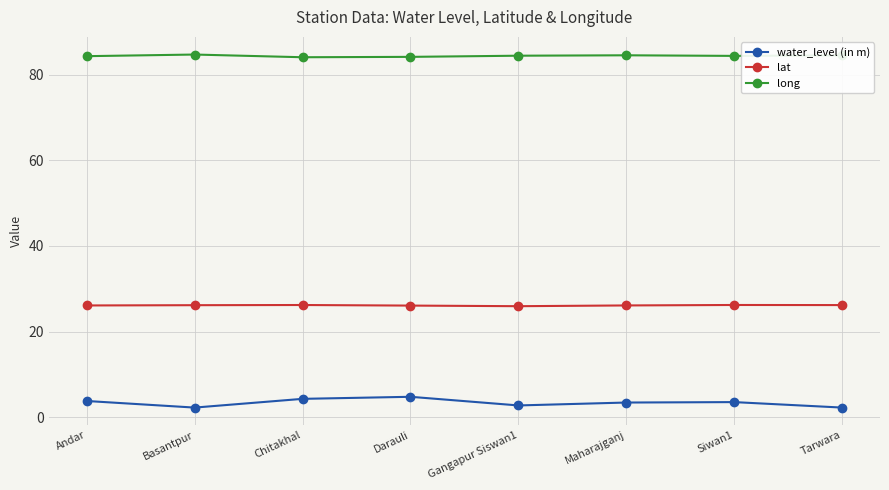

At how many categories does at least one series exceed 3?

8